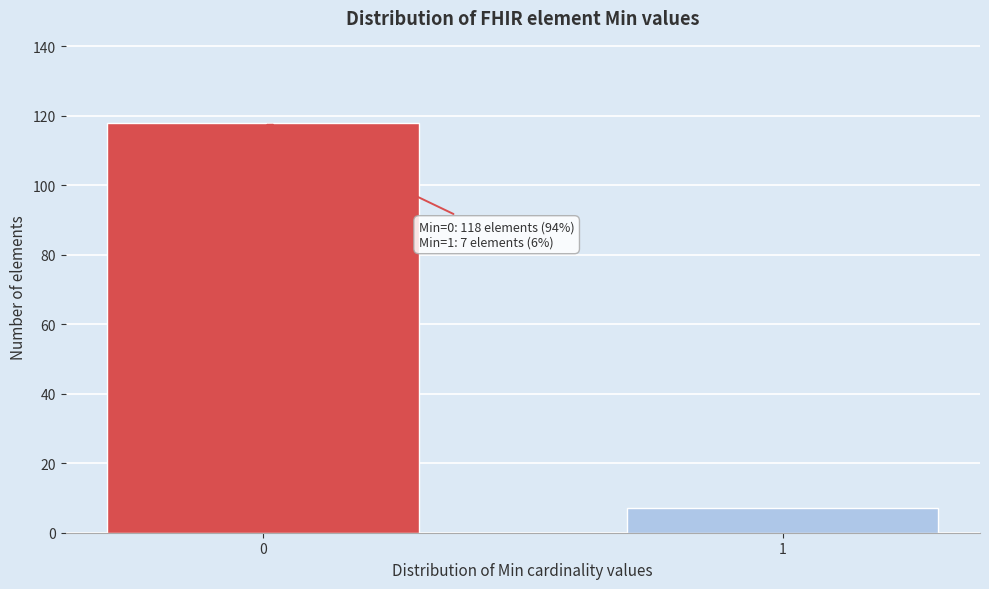

Reading right to left, what are all the values shown in this chart?

1=7	0=118